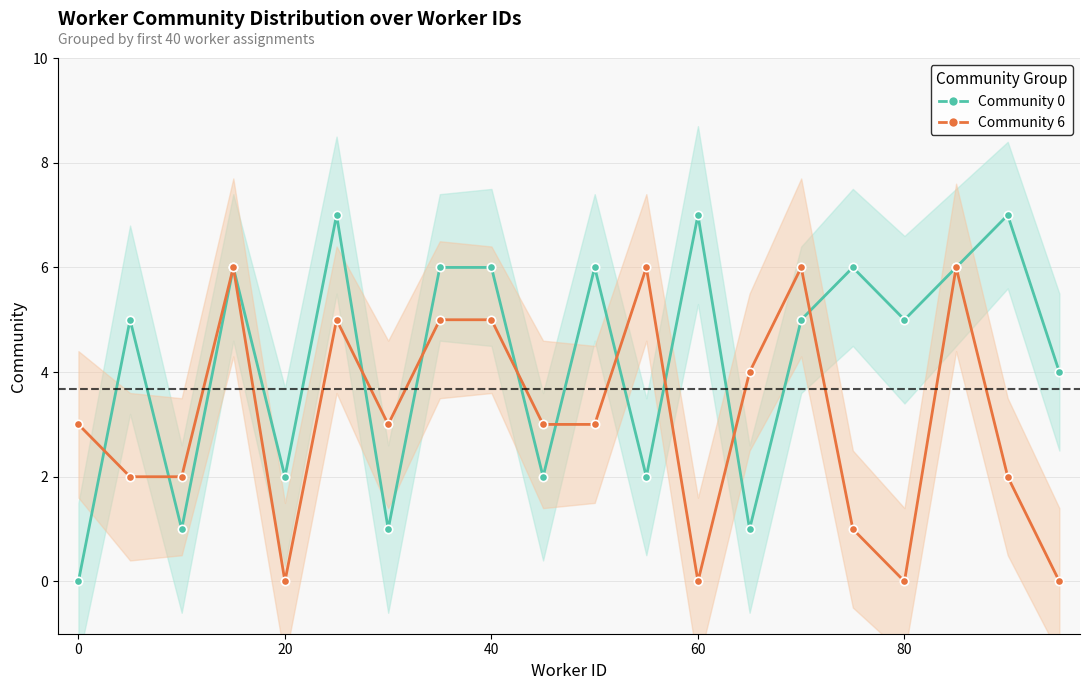

What is the highest value of the Community 0 series?

7